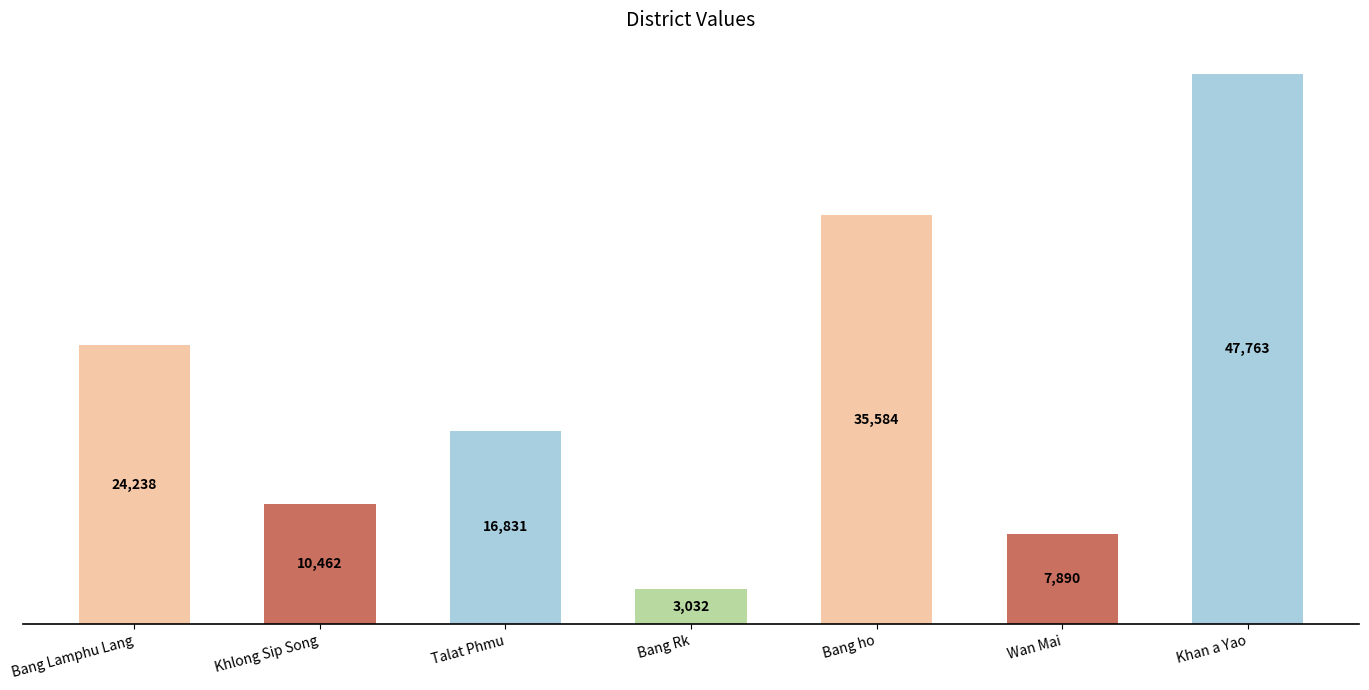

What is the difference between the maximum and minimum values?

44730.9